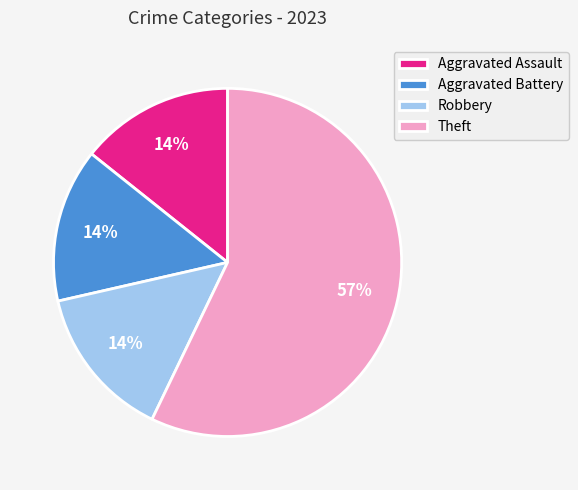

Combined, do Theft and Aggravated Assault account for over 50%?

Yes